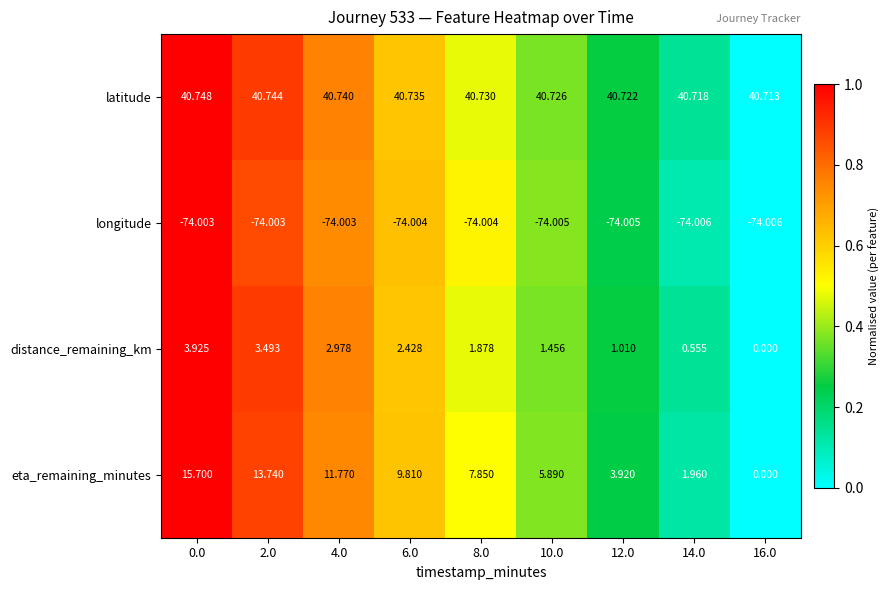

Rank the series at 0.0 from lowest to highest value.

longitude, distance_remaining_km, eta_remaining_minutes, latitude